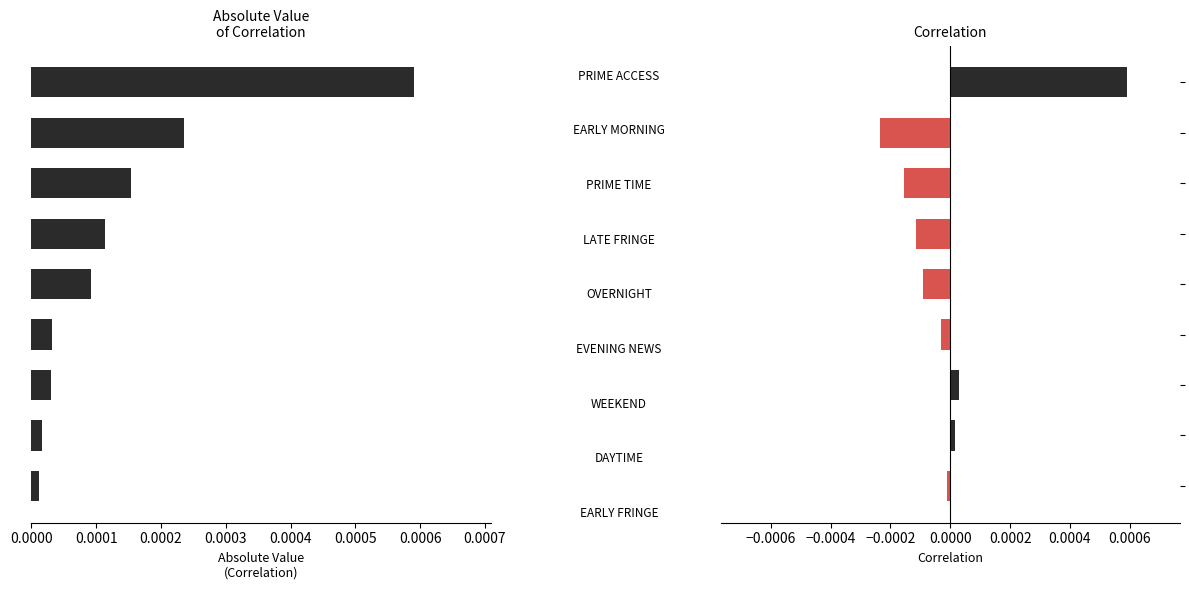

The value at 0.0008 is 0.0. True or false?

True